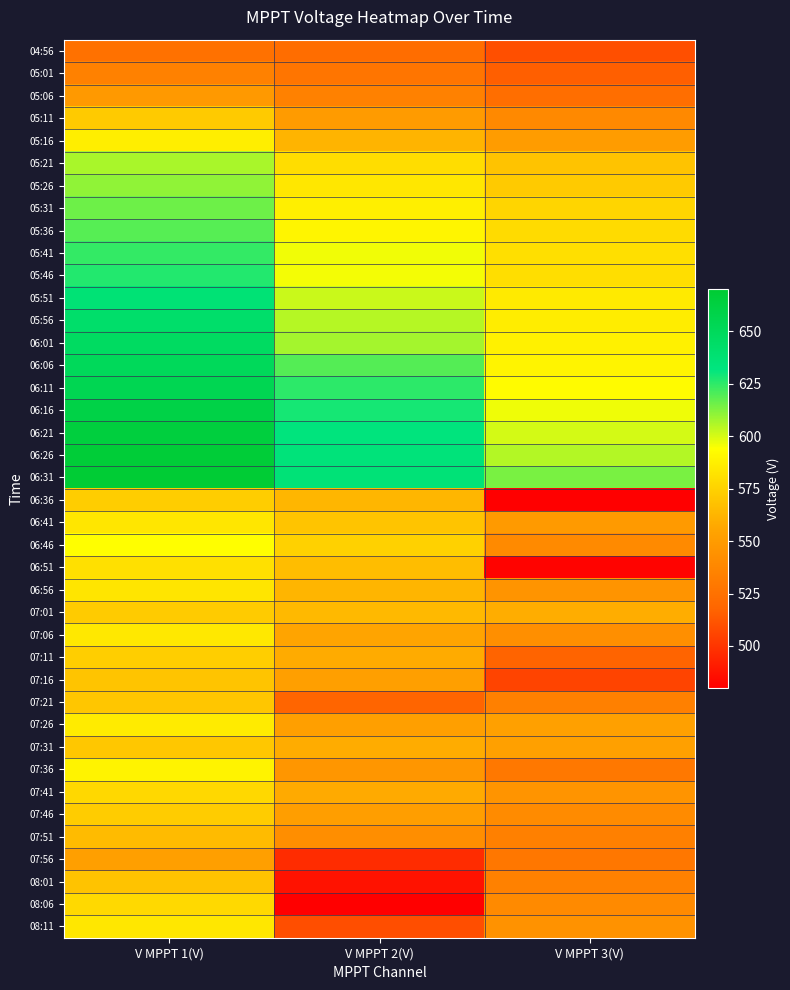

At which category is the sum across all series the highest?

V MPPT 1(V)